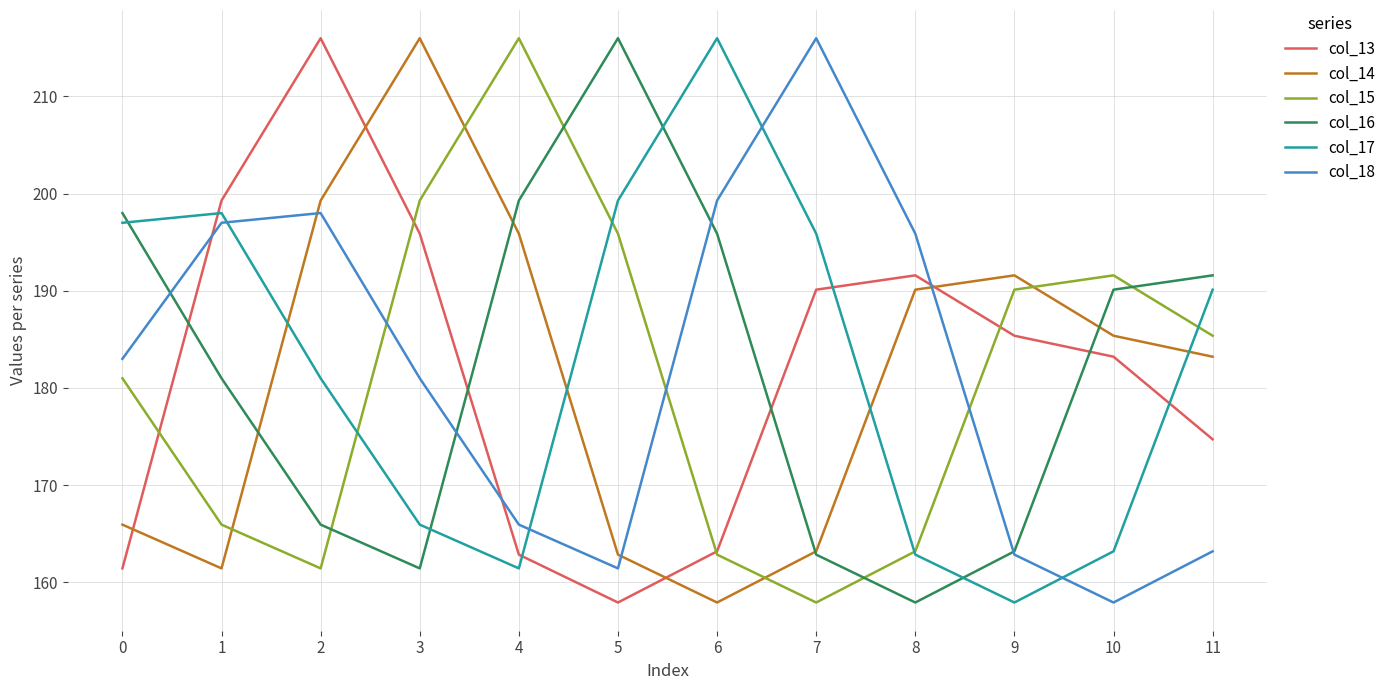

What is the total value across all series at 7?

1086.0